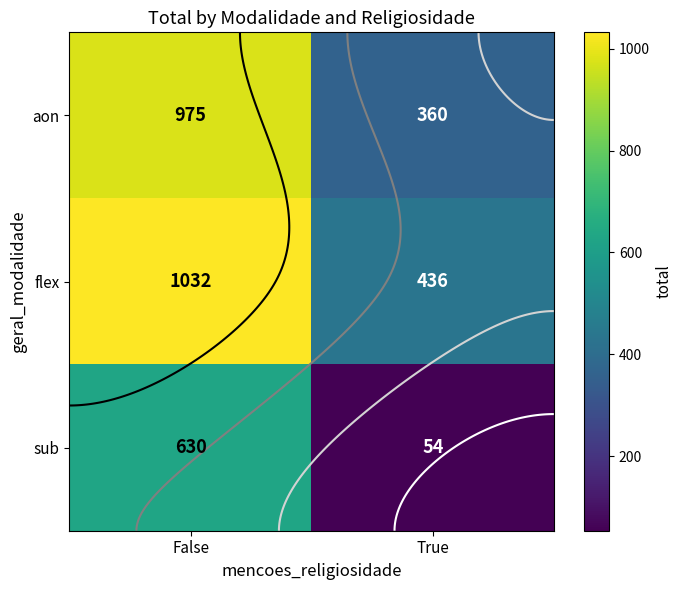

What is the lowest value of the aon series?

360